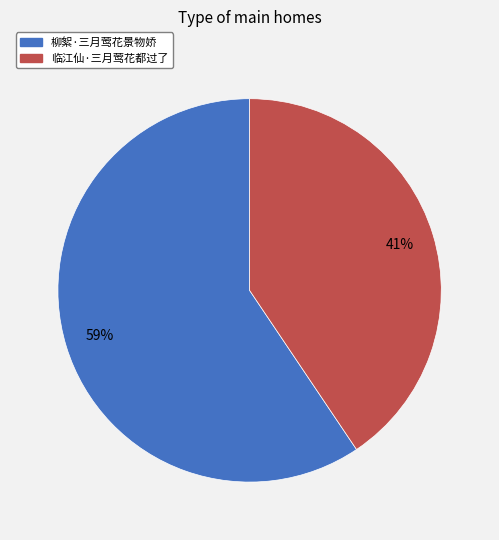

Between 柳絮·三月莺花景物娇 and 临江仙·三月莺花都过了, which is larger?

柳絮·三月莺花景物娇